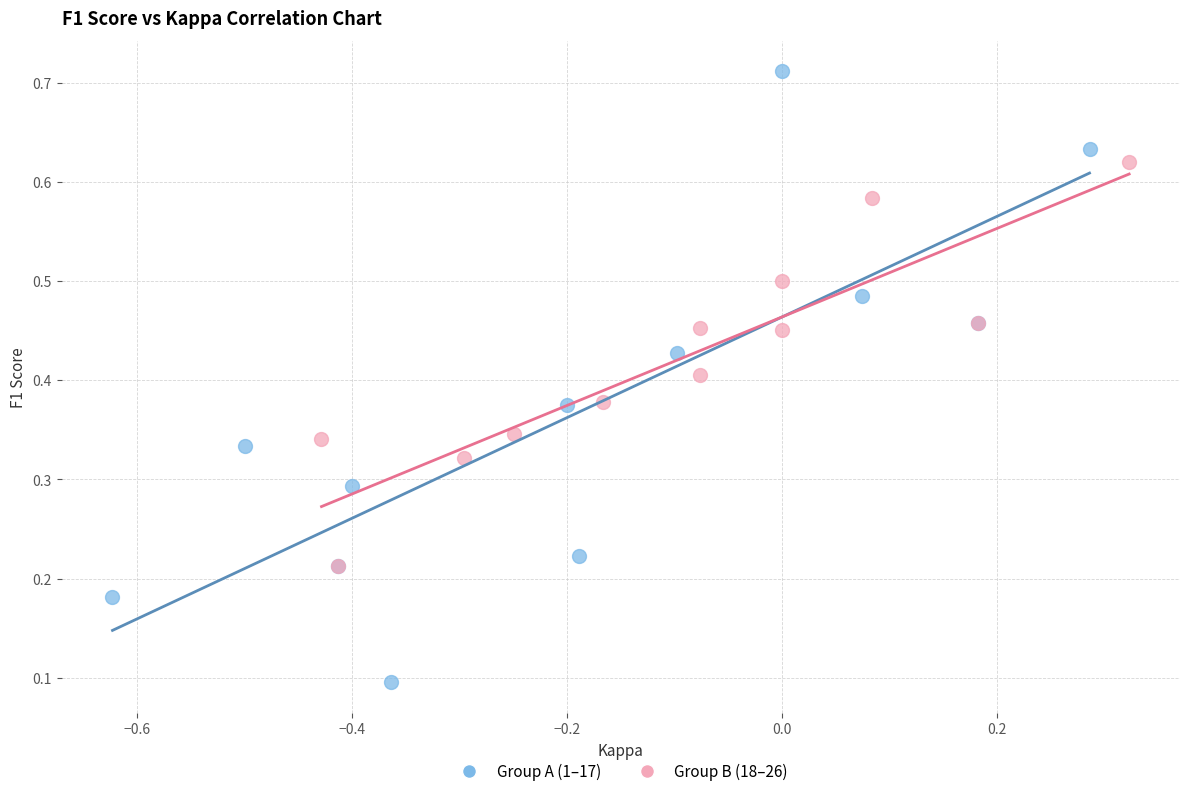

Which series reaches the minimum Y coordinate?

Group A (1–17)